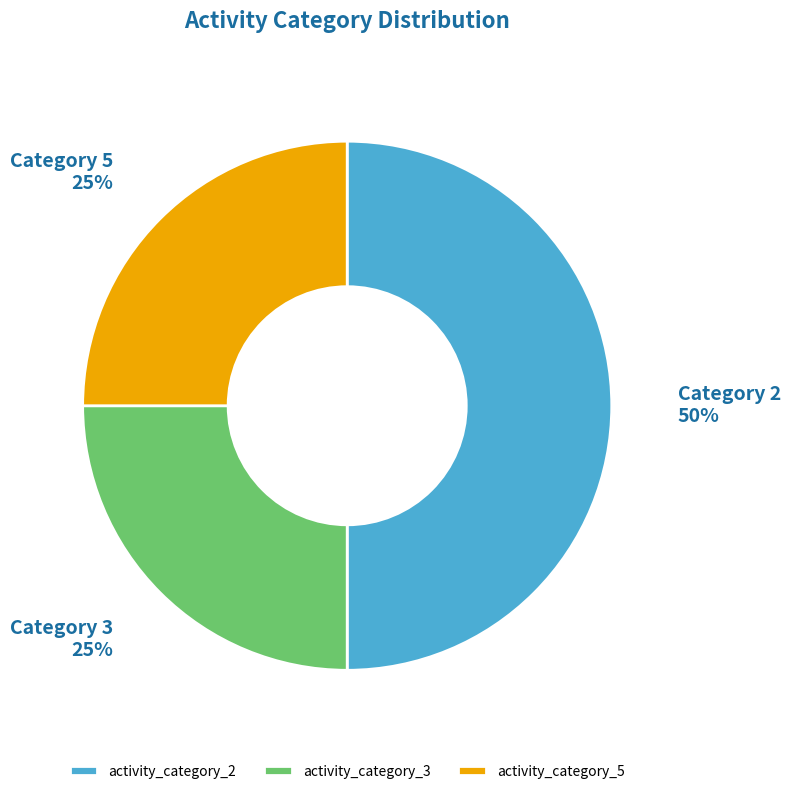

How many slices are in this pie chart?

3